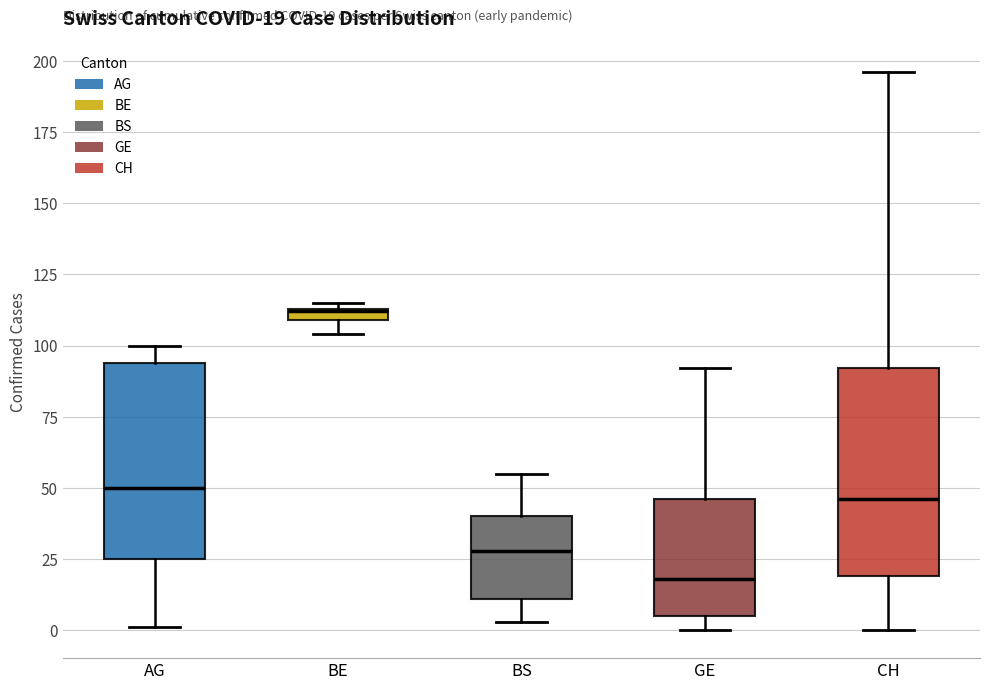

Which box has the highest median line?

BE